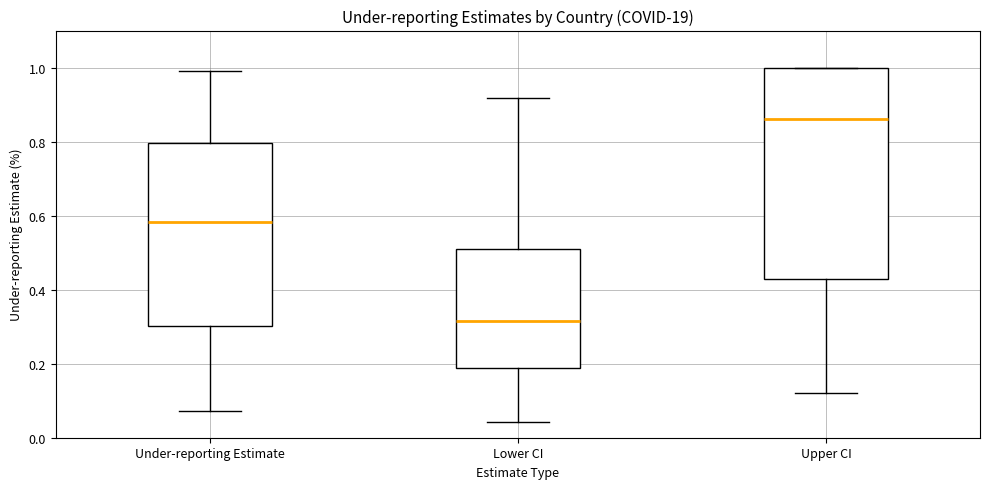

Which box's median line is the highest?

Upper CI